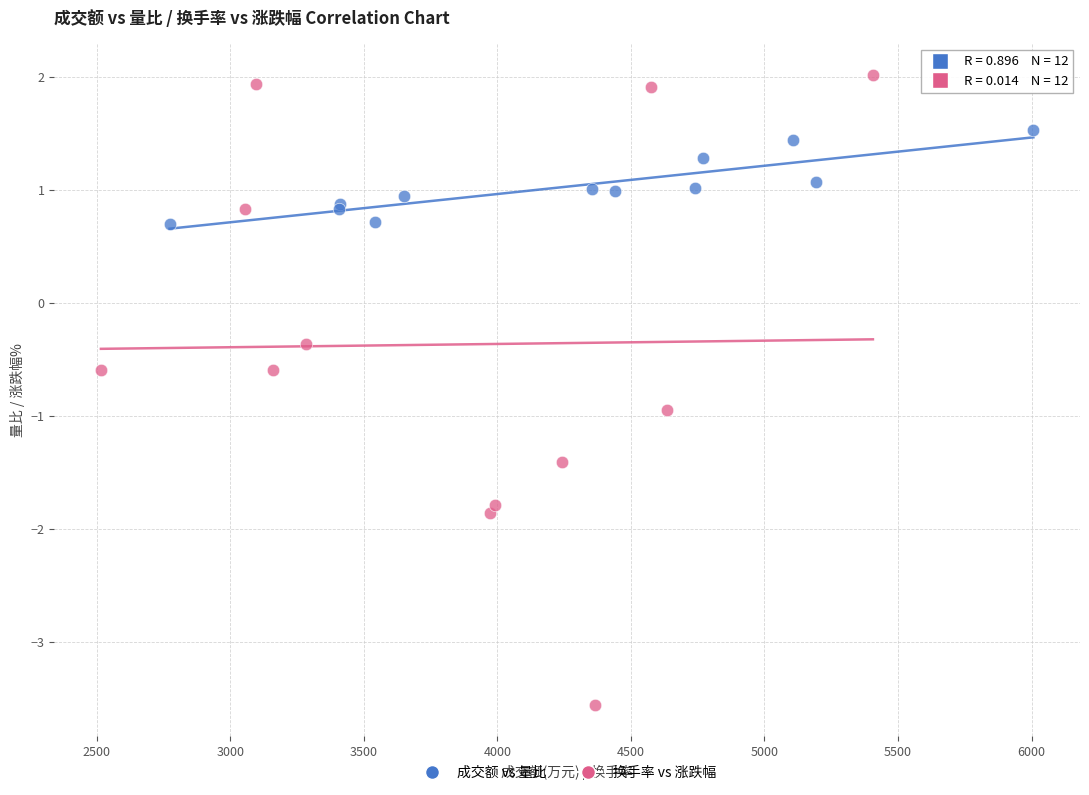

Which series reaches the minimum Y coordinate?

换手率 vs 涨跌幅